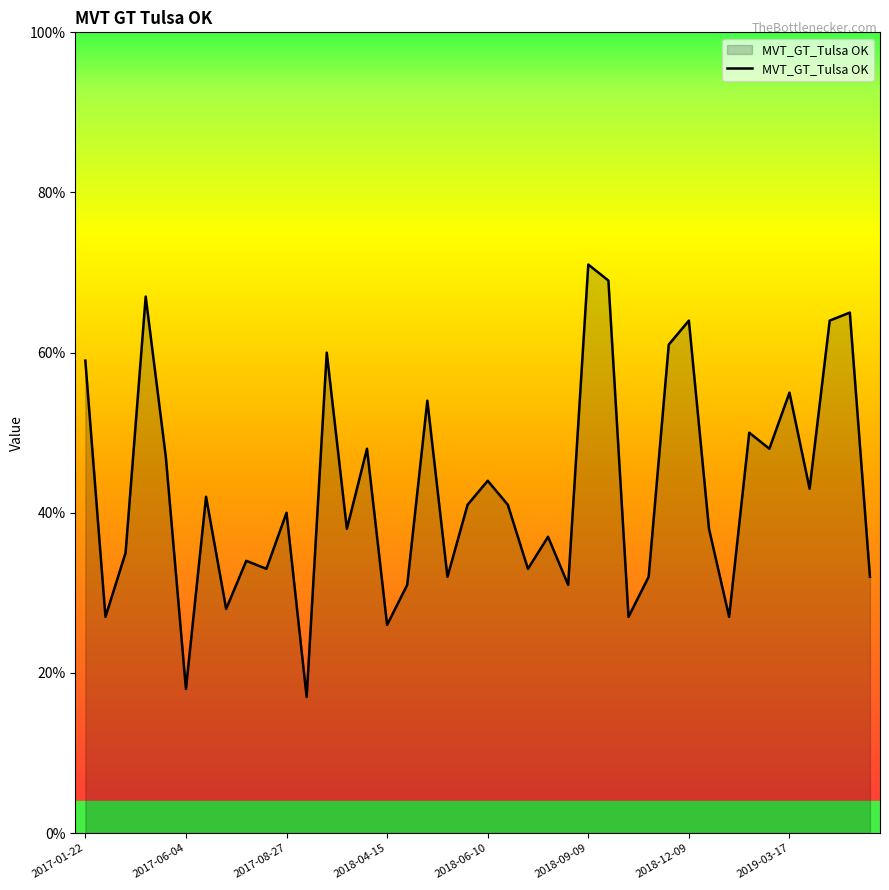

What is the greatest value displayed?

71